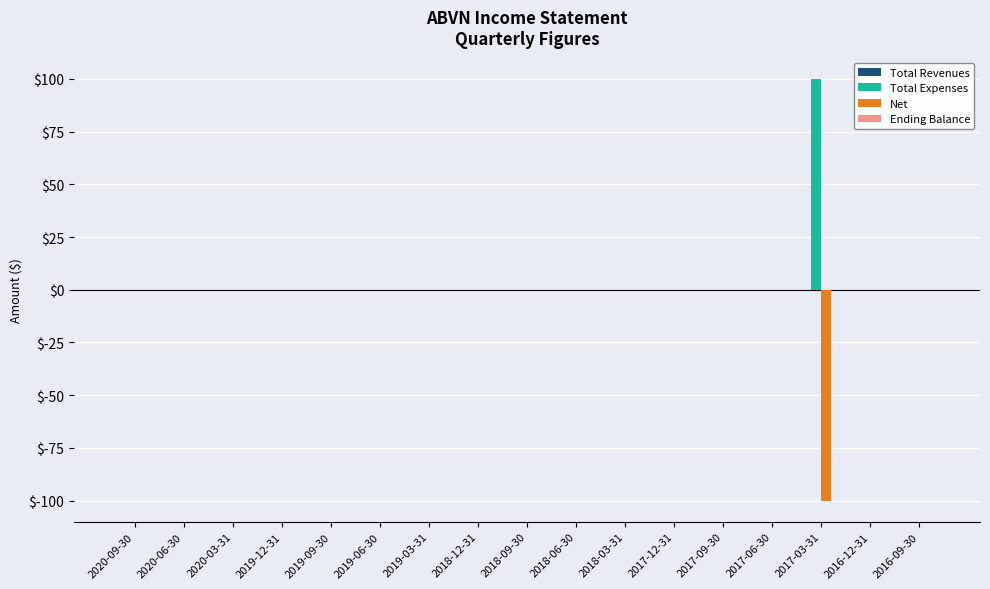

What is the highest value of the Total Expenses series?

100